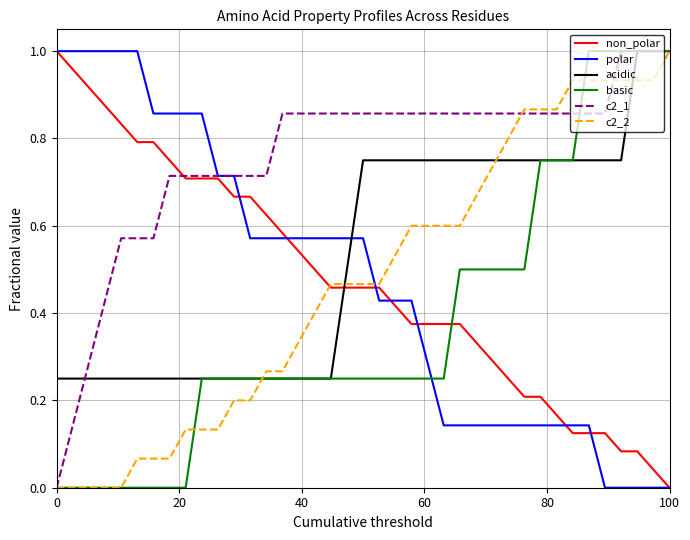

Which series ends up on top after the final intersection of polar and c2_2?

c2_2